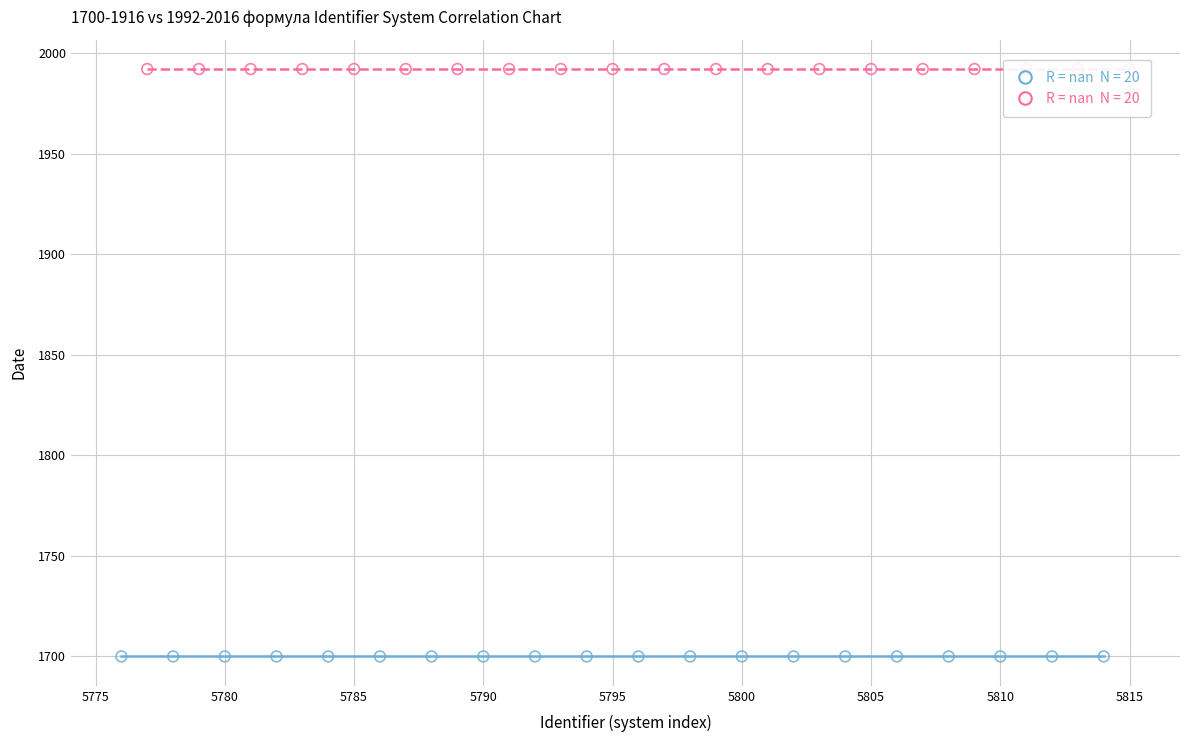

Which series reaches the minimum Y coordinate?

1700-1916